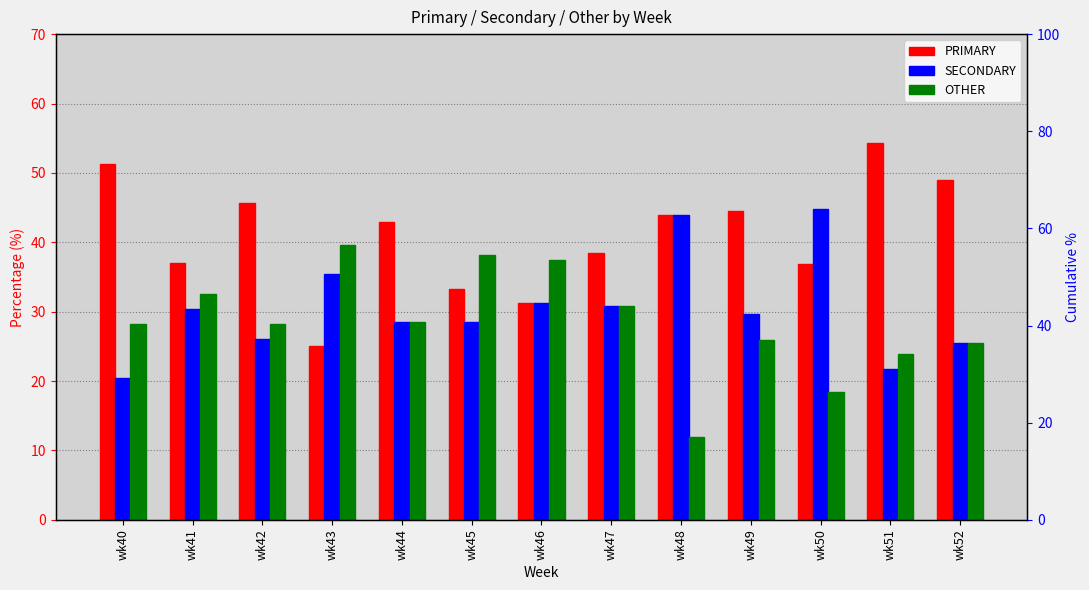

Read the SECONDARY value at wk52.

25.5